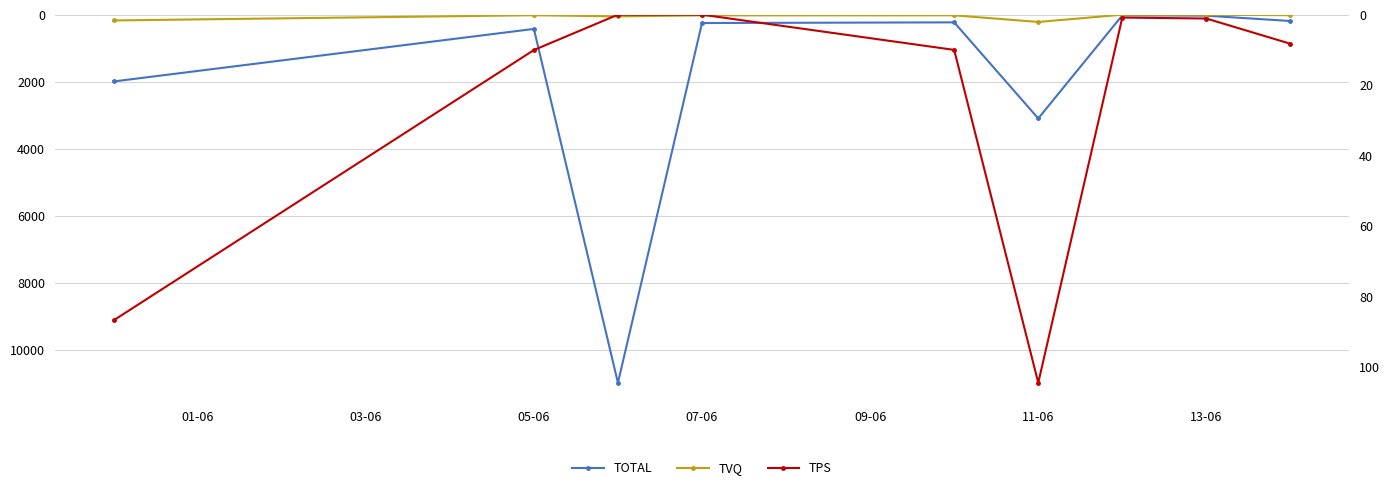

True or false: TVQ and TPS cross at least once.

False